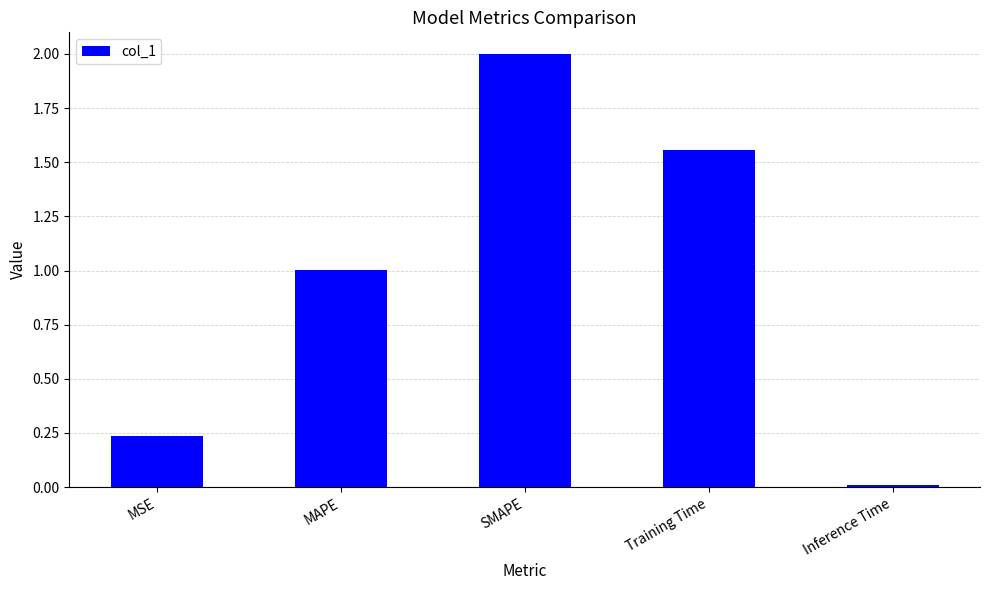

What is the label of the 5th bar from the right?

MSE